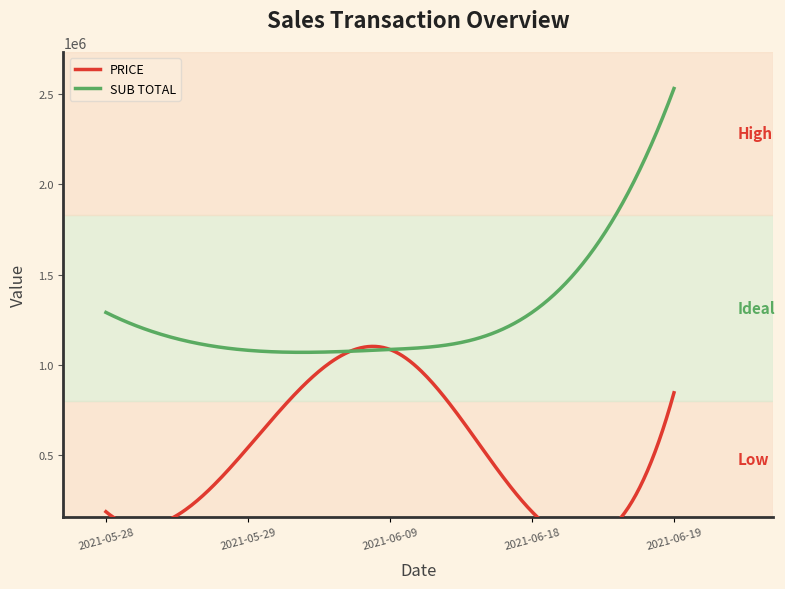

Which category has the highest value across all series?

2021-06-19